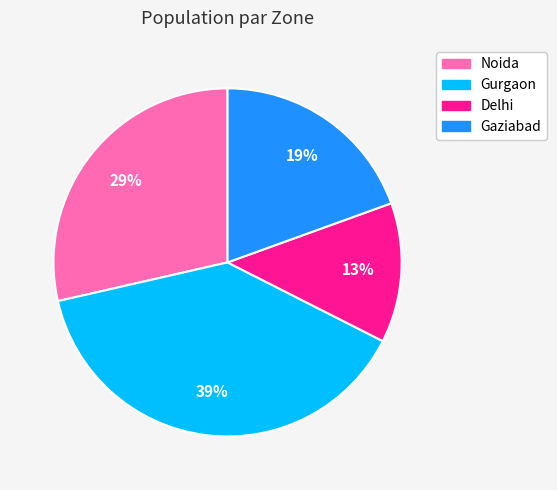

What is the ratio of the value at Noida to the value at Delhi?

2.2